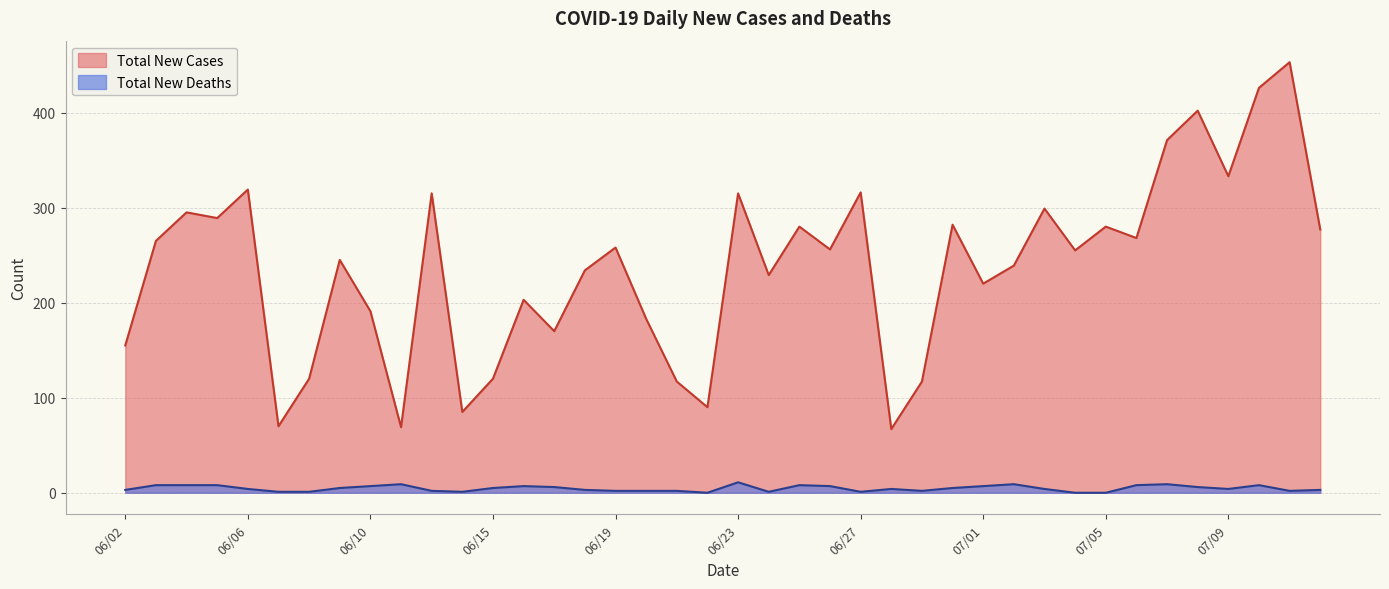

What is the spread (max minus min) of values at 06/06?

315